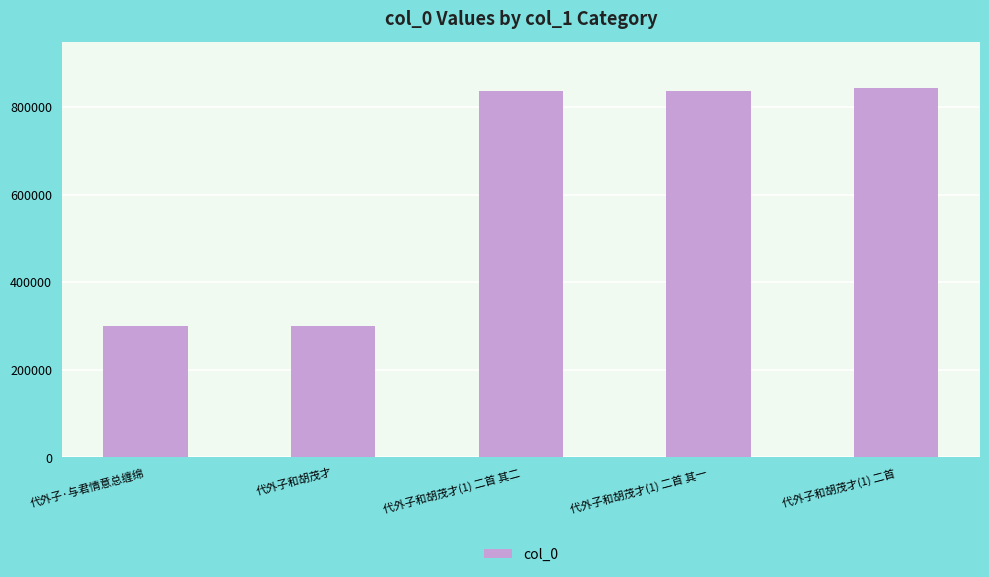

Which has a higher value, 代外子·与君情意总缠绵 or 代外子和胡茂才(1) 二首?

代外子和胡茂才(1) 二首